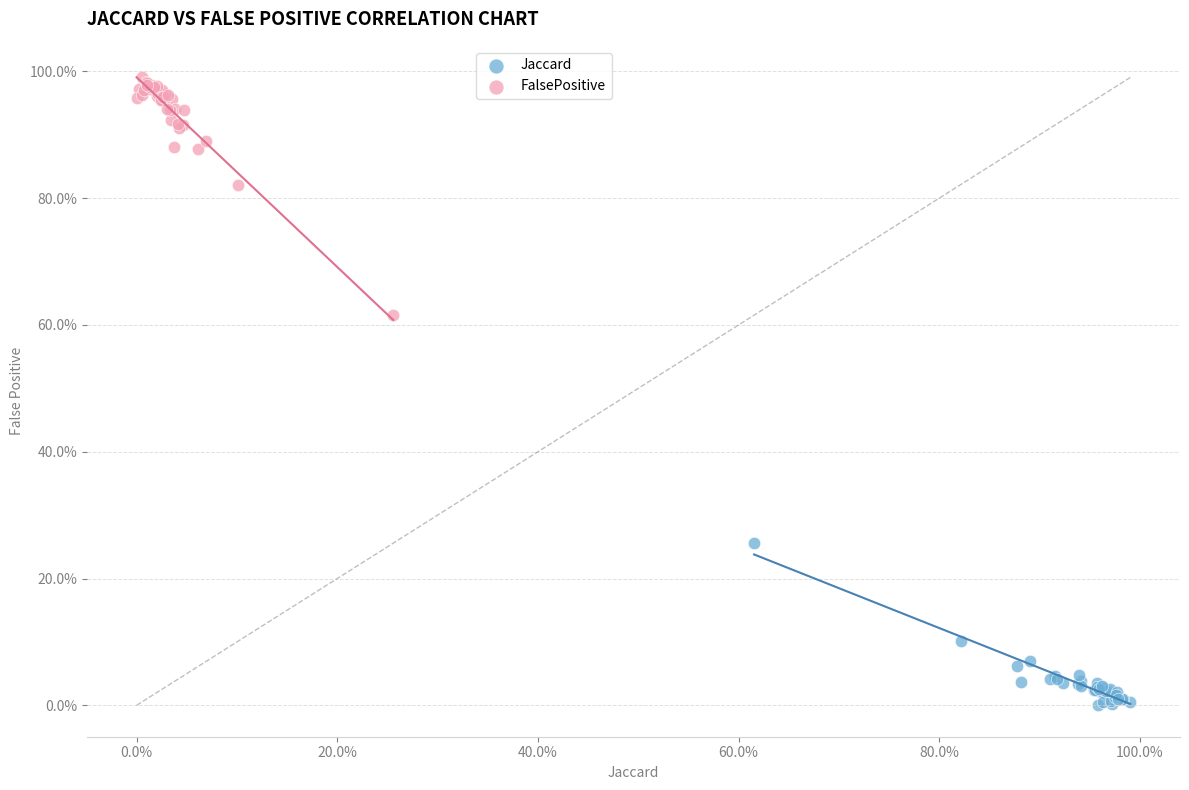

Which series reaches the minimum Y coordinate?

Jaccard